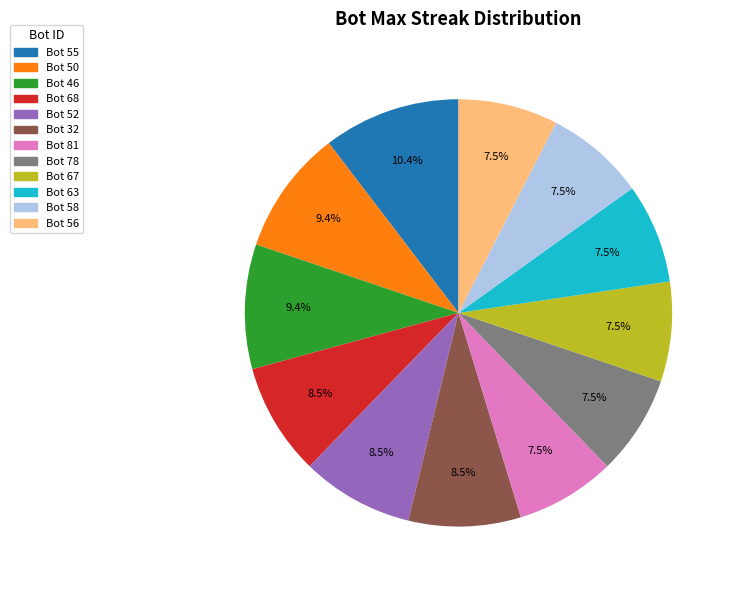

Between Bot 32 and Bot 63, which is larger?

Bot 32